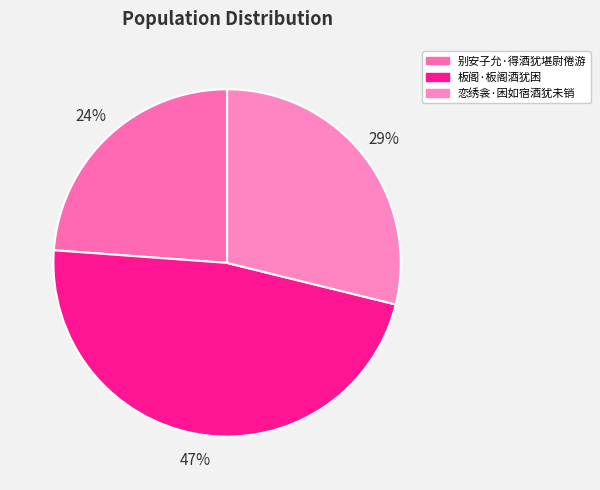

Is it true that 别安子允·得酒犹堪尉倦游 is 24% of the pie?

True